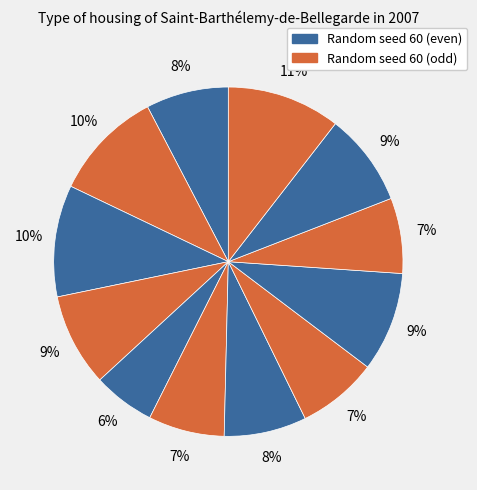

Which slice is the smallest?

5